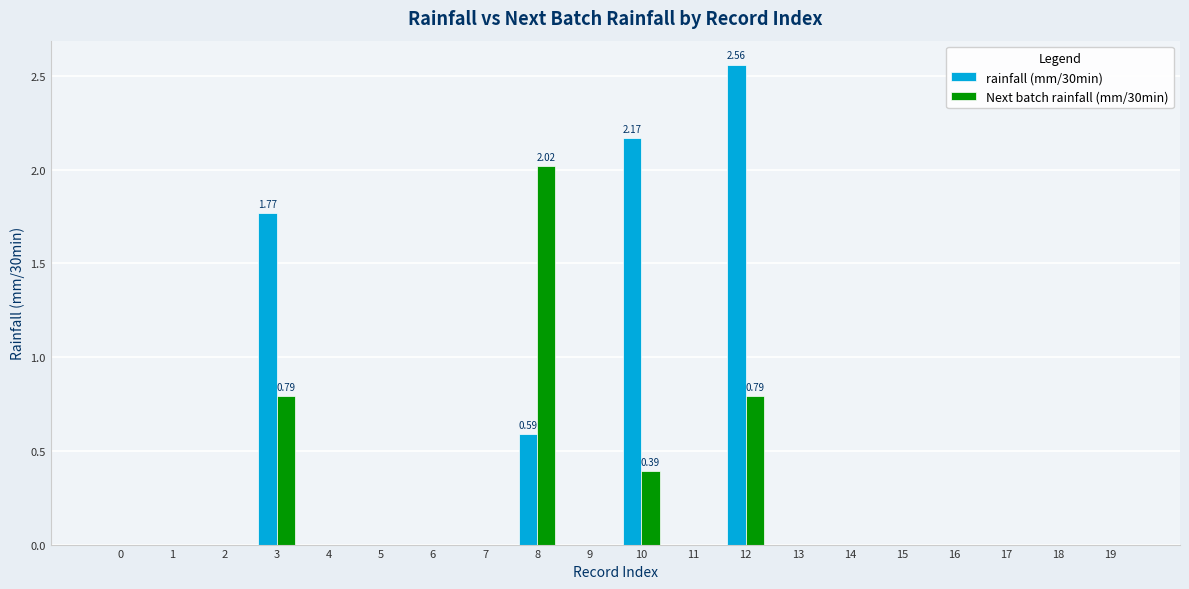

Between 7 and 12, which series saw the biggest shift?

rainfall (mm/30min)